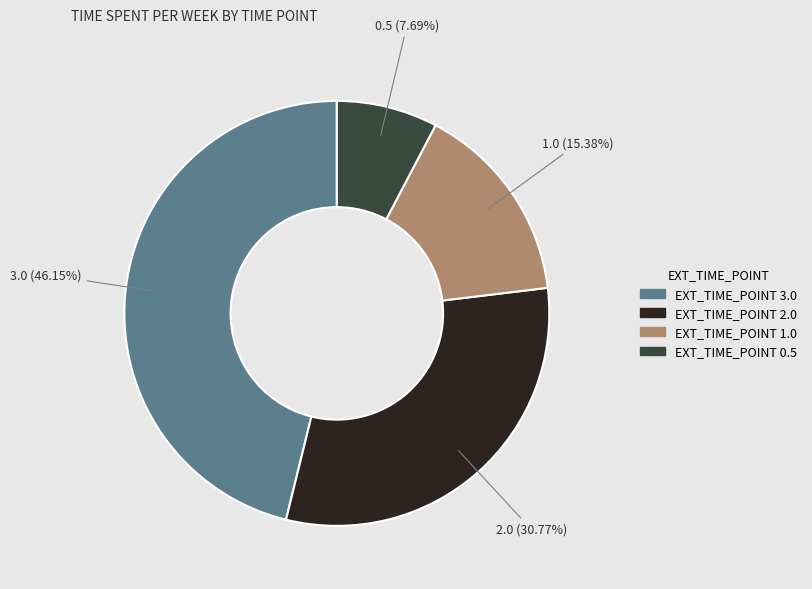

Count the number of slices in the pie.

4